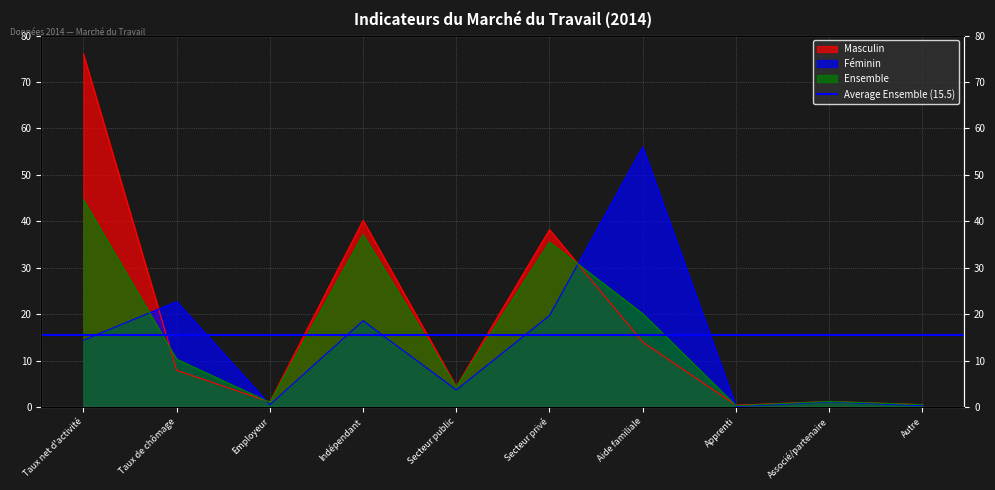

What is the difference between the maximum and minimum values in the Ensemble series?

44.3